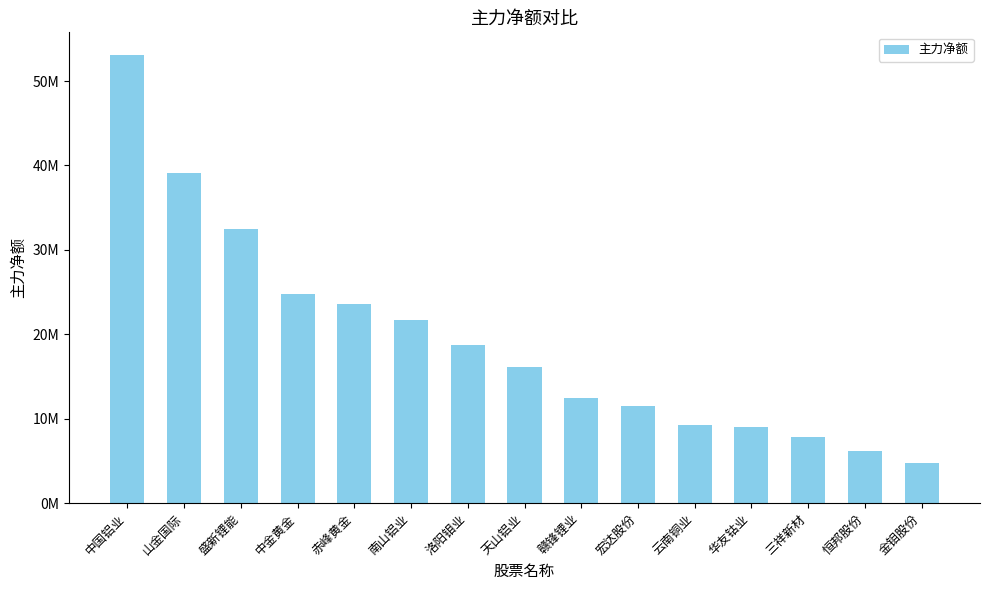

What is the label of the 2nd bar from the left?

山金国际